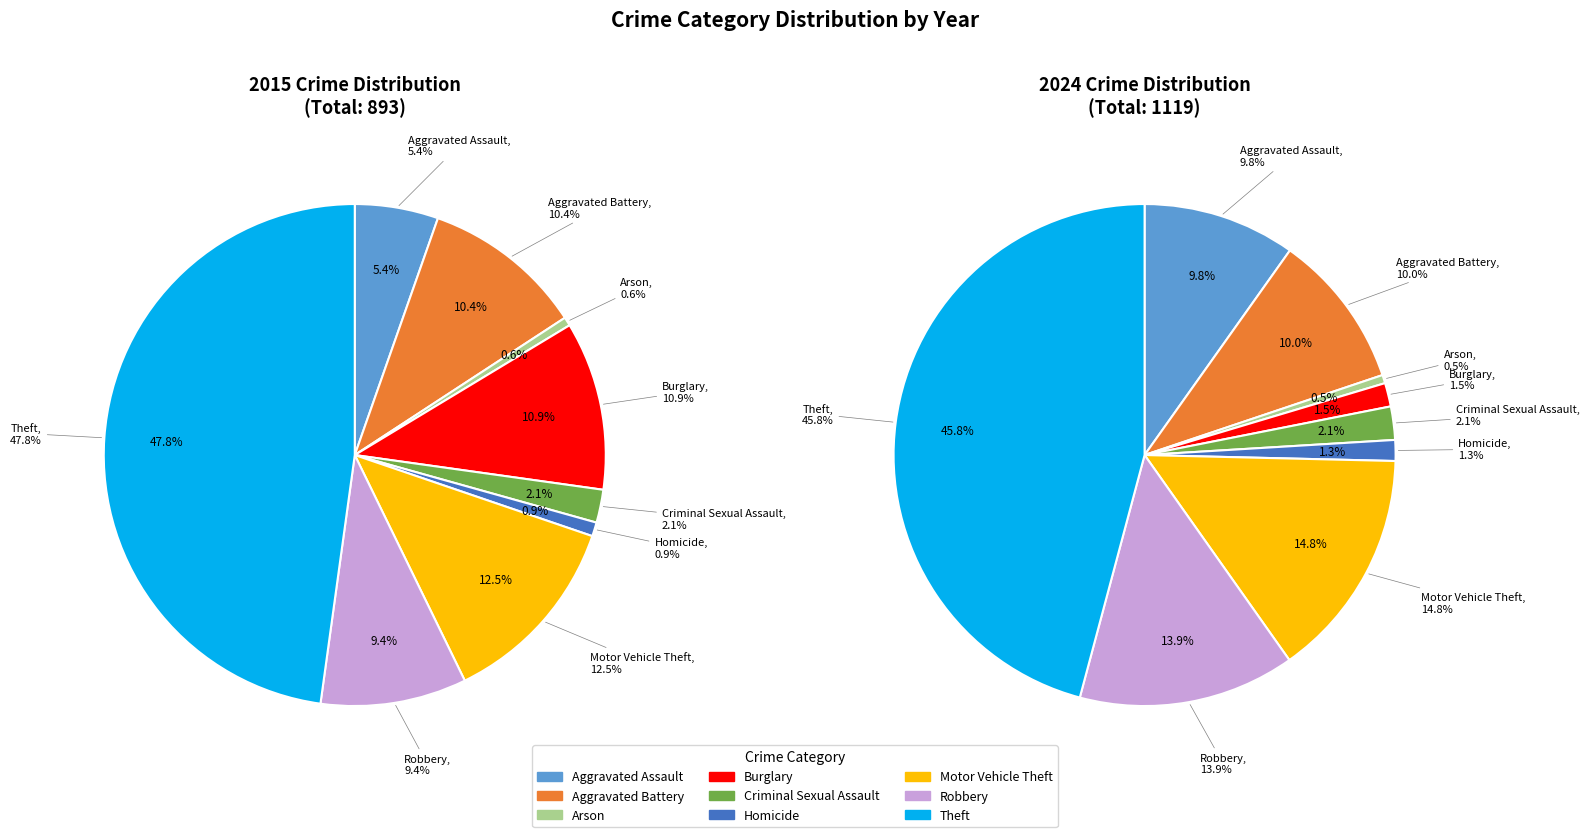

To the nearest percent, what is the difference between the largest and smallest slice percentages?

45%